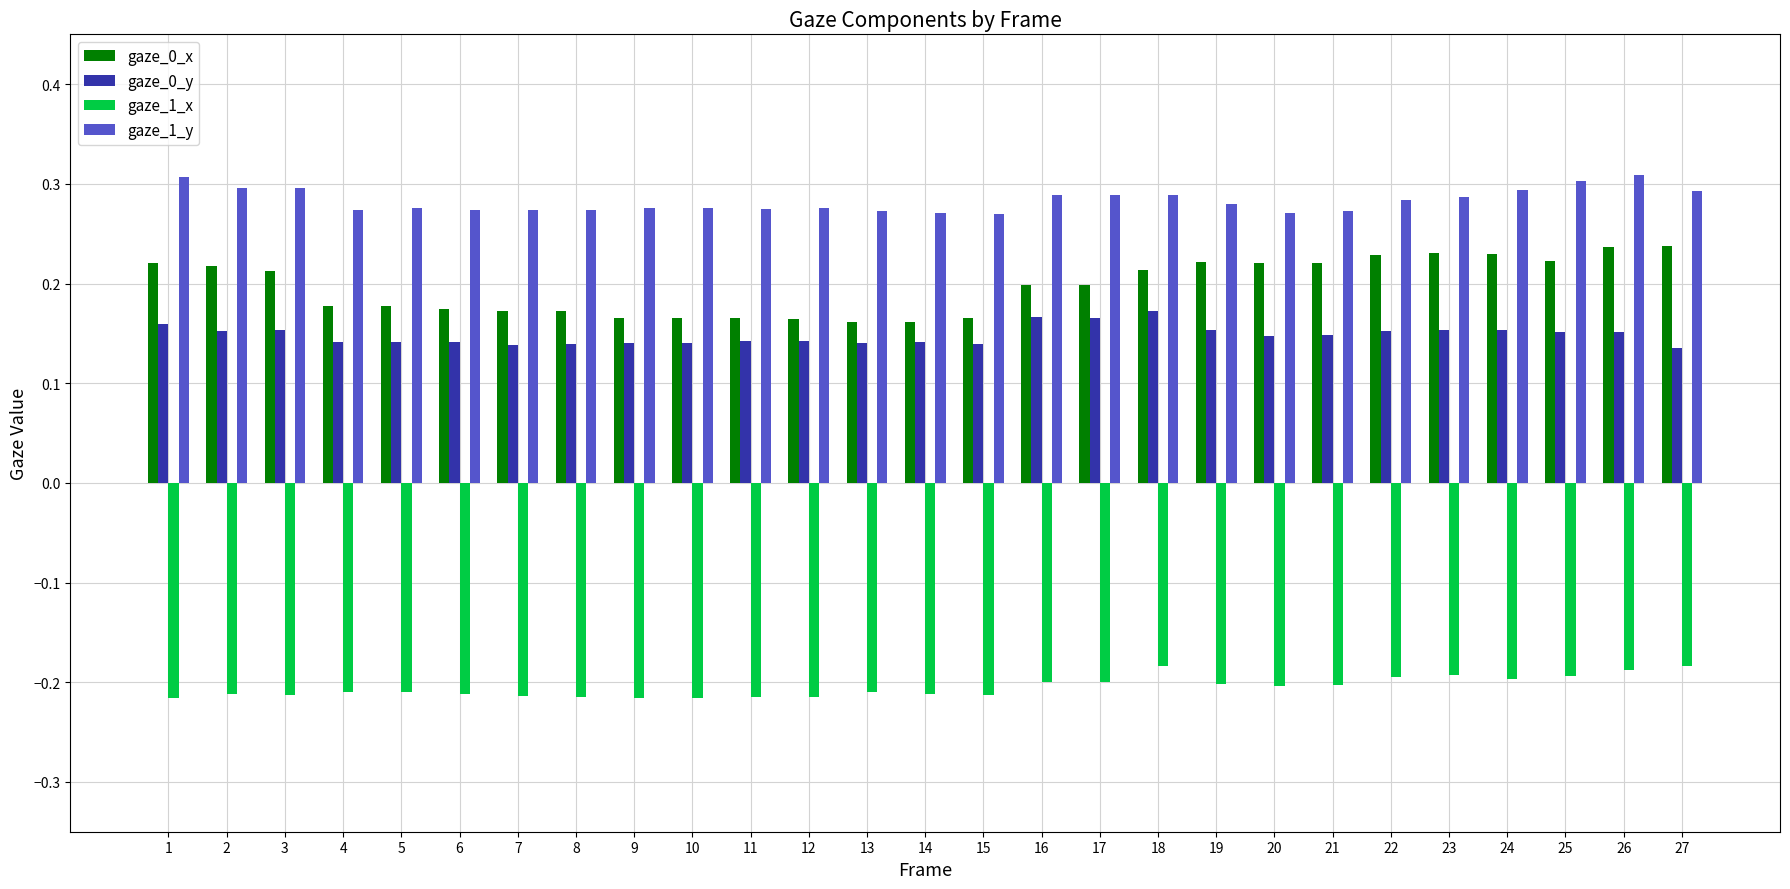

The gaze_0_x series shows 0.2 at 4. True or false?

True